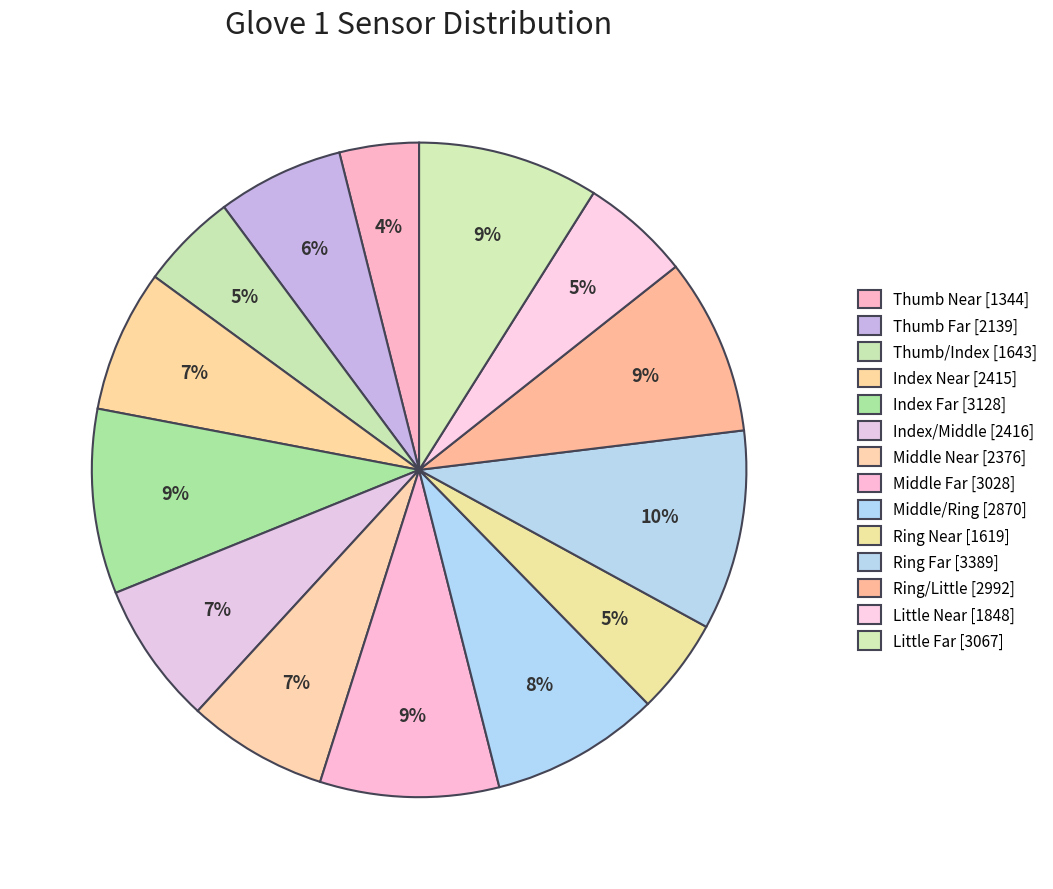

To the nearest percent, what is the difference between the largest and smallest slice percentages?

6%